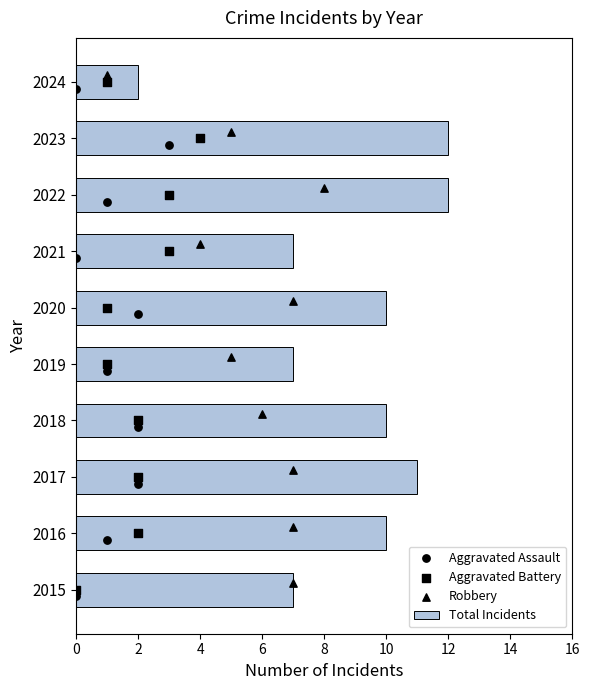

Which series has the widest spread of Y values?

Total Incidents